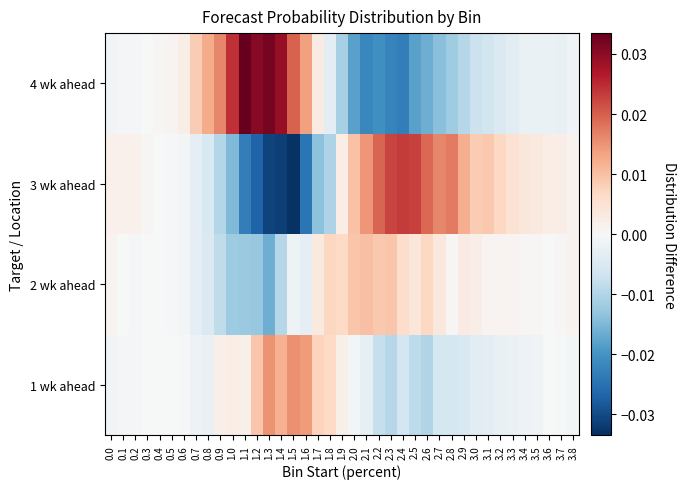

Which has a higher value, 0.7 or 2.9?

0.7